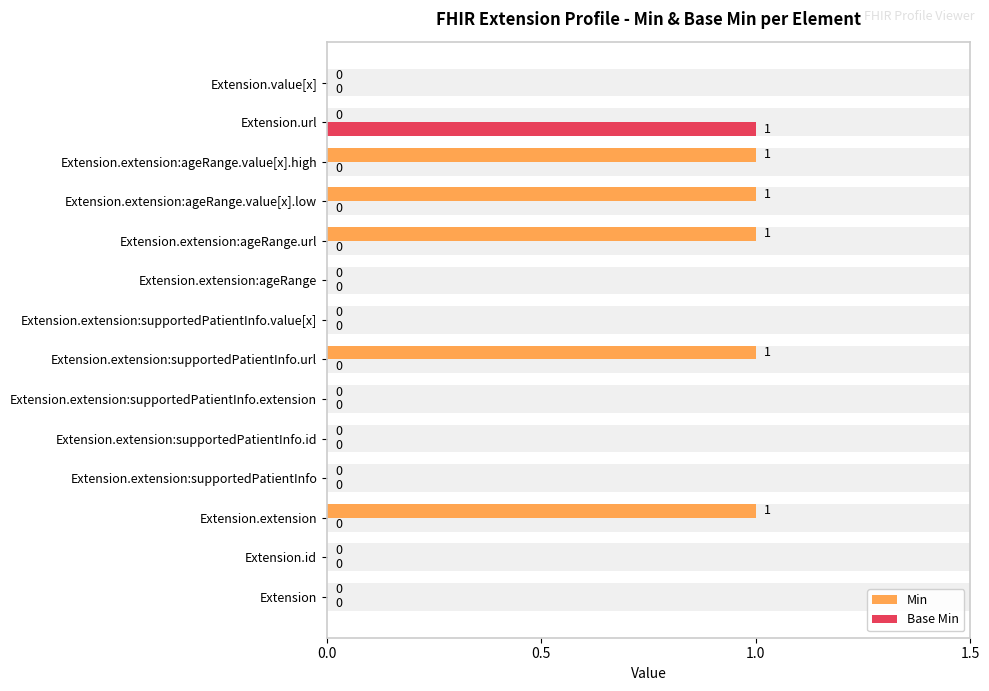

The Base Min series shows 0 at Extension.id. True or false?

True